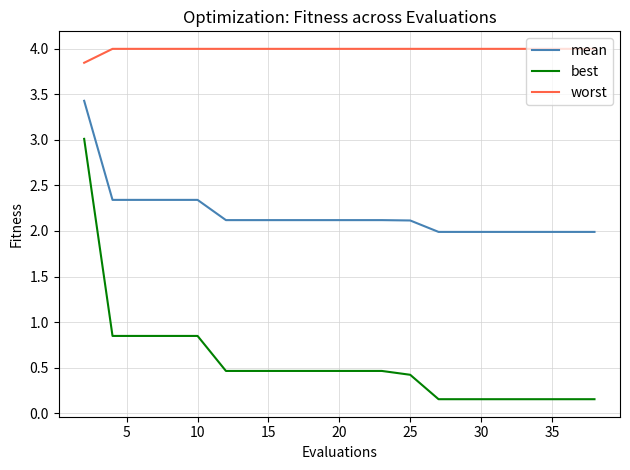

What is the difference between the maximum and minimum values in the best series?

2.9